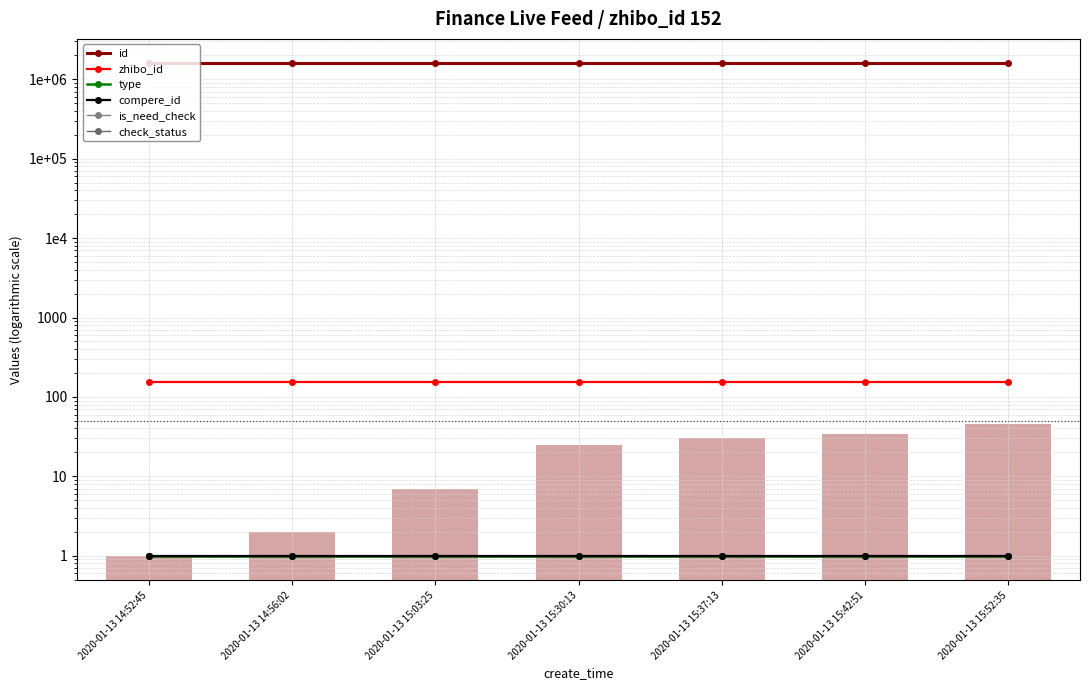

The value of id at 2020-01-13 14:52:45 is 1068693. True or false?

False